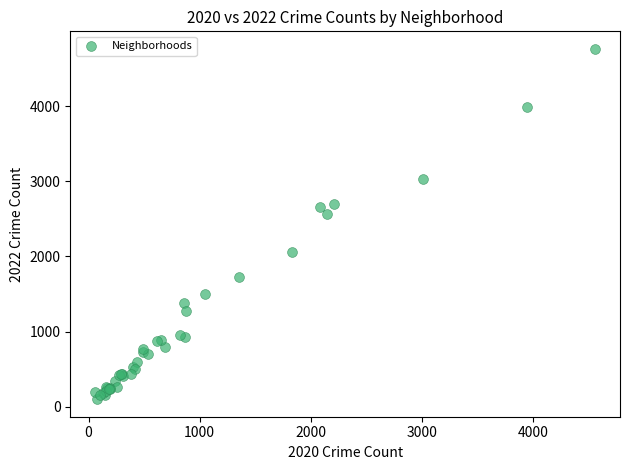

What Y value in the scatter plot is closest to 2430?

2566